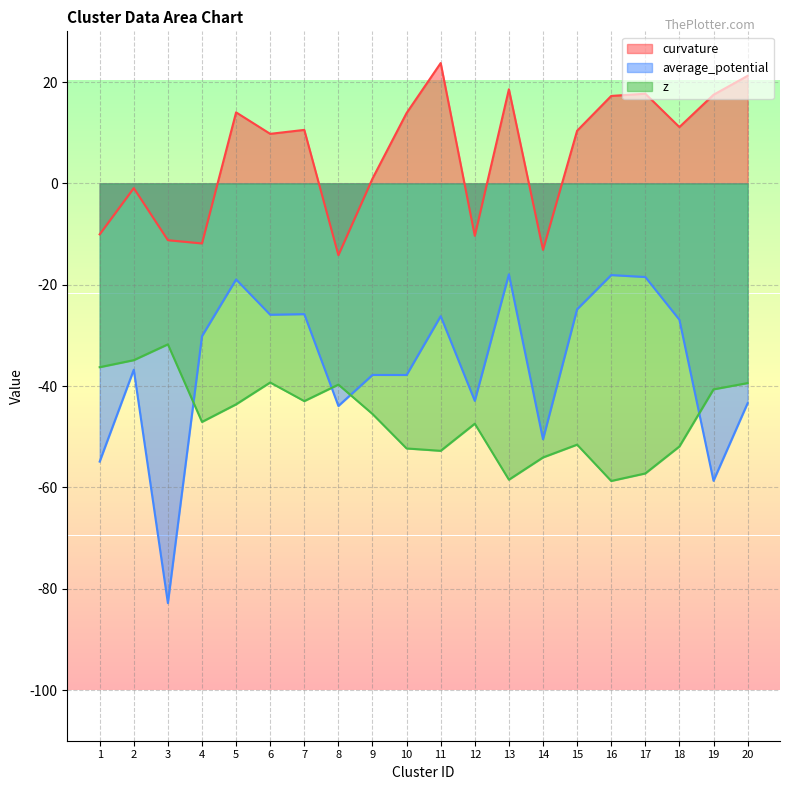

True or false: z has a value of -74.7 at 11.

False